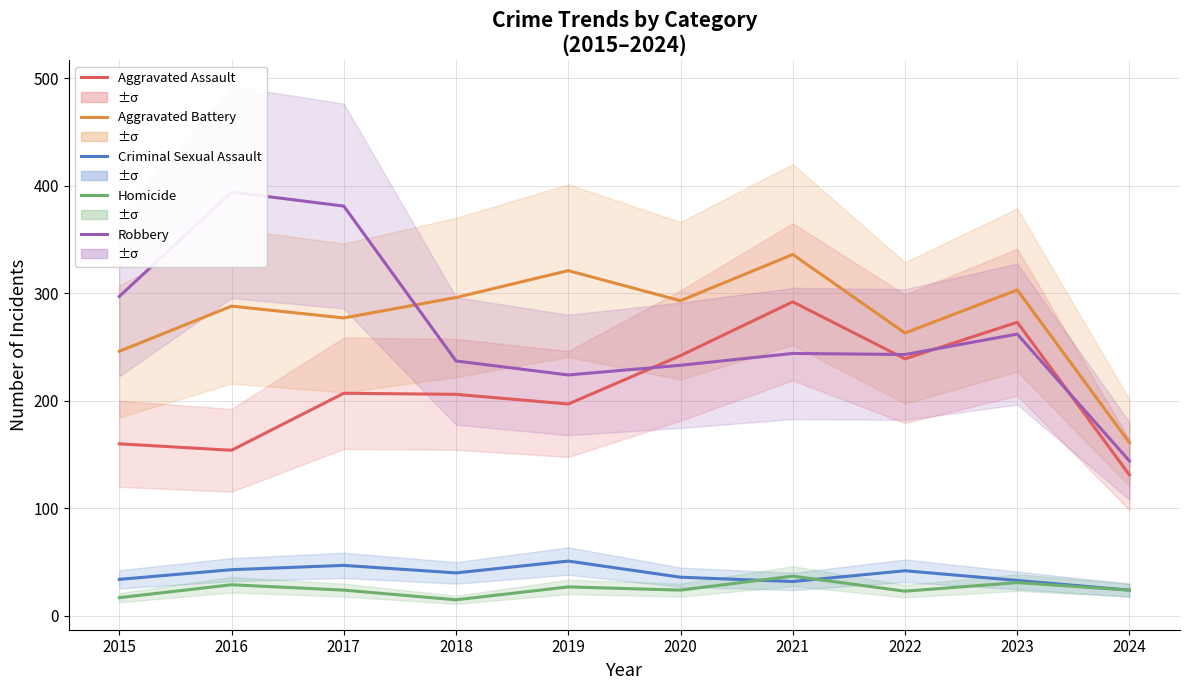

Read the Aggravated Assault value at 2017, to the nearest 5.

205